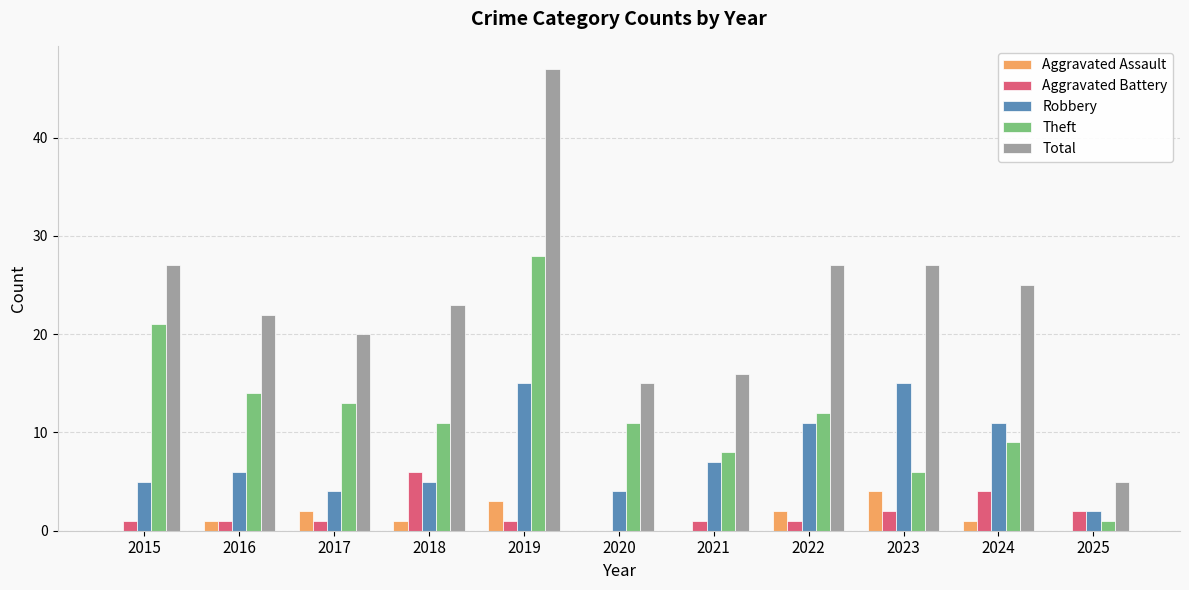

At which category is the sum across all series the highest?

2019